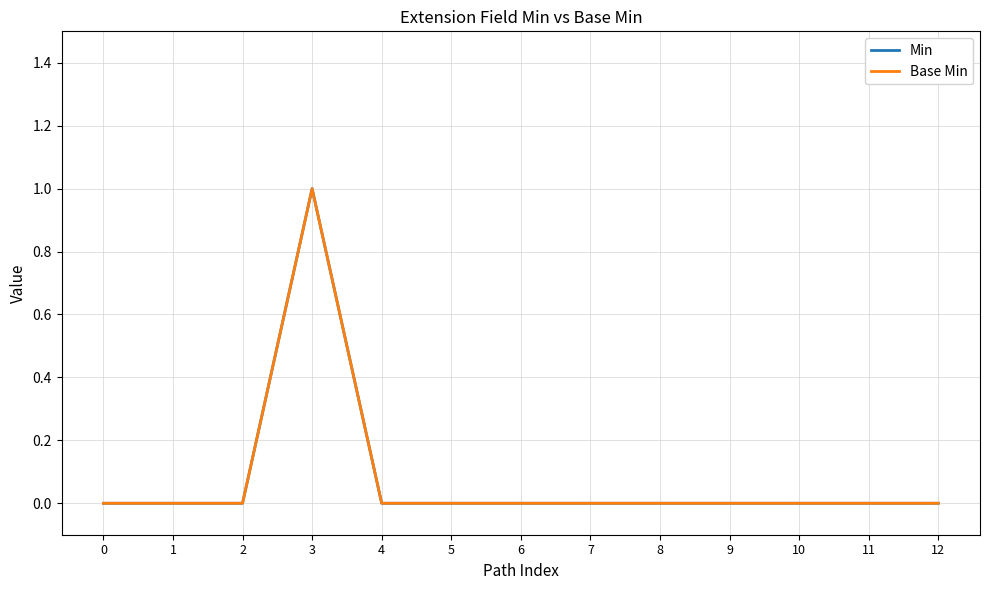

True or false: Min has a value of 1 at 3.

True